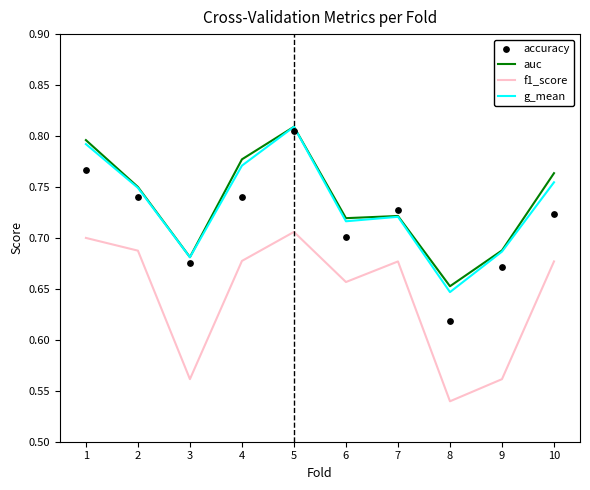

What are all the series names shown in the legend?

auc, f1_score, g_mean, accuracy